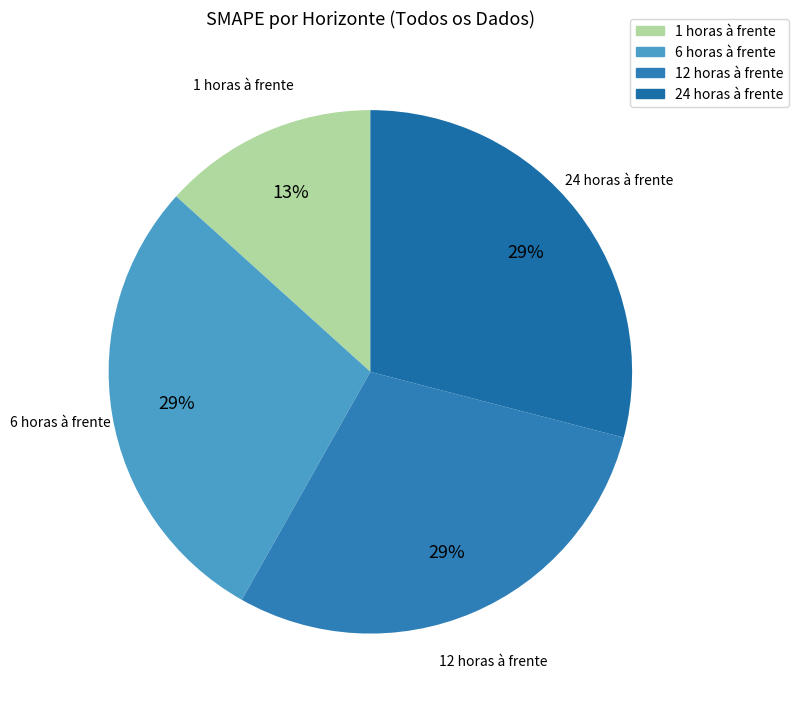

How many slices are in this pie chart?

4